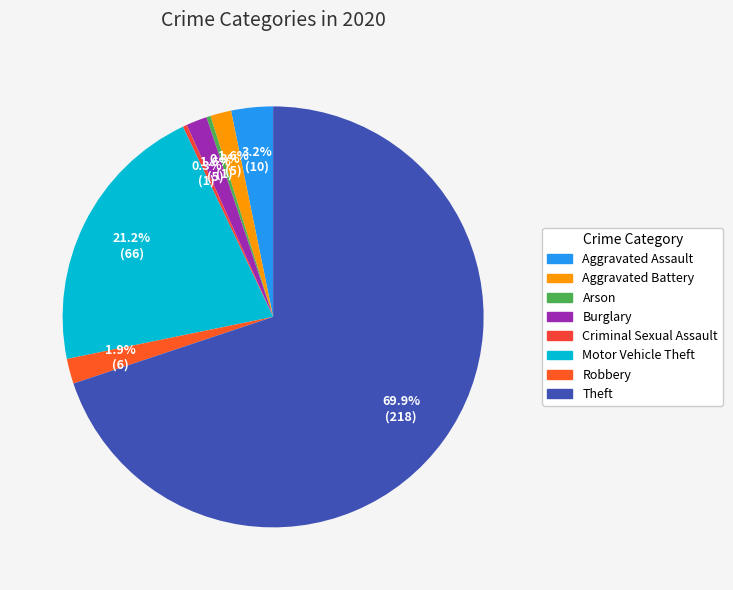

Which category accounts for the majority?

Theft